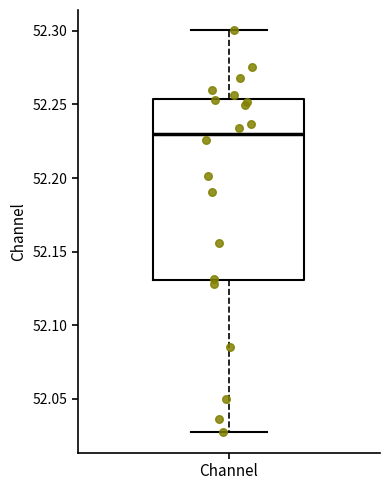

Where does the median line of the box for Channel sit on the y-axis? The values are not printed on the chart, so give them approximately, as read against the axis.

52.230